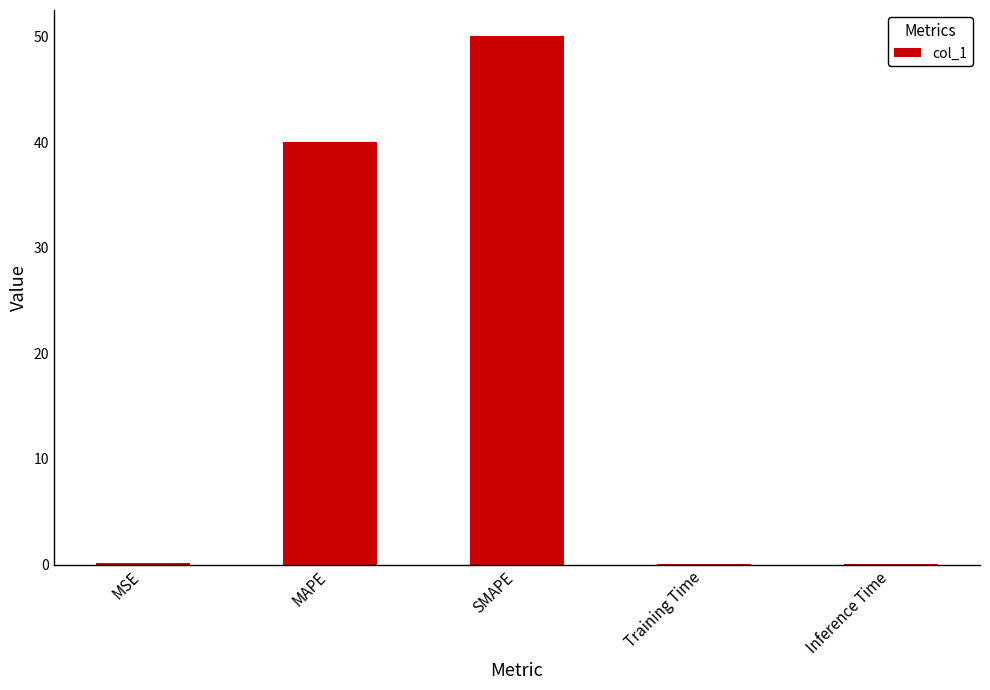

The chart shows a value of 40.0 at MAPE. True or false?

True